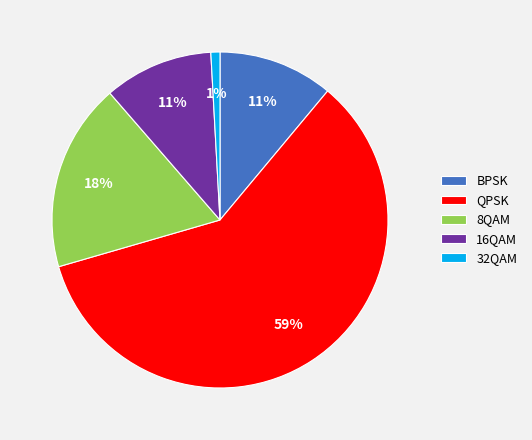

Is there a majority slice in this chart?

Yes